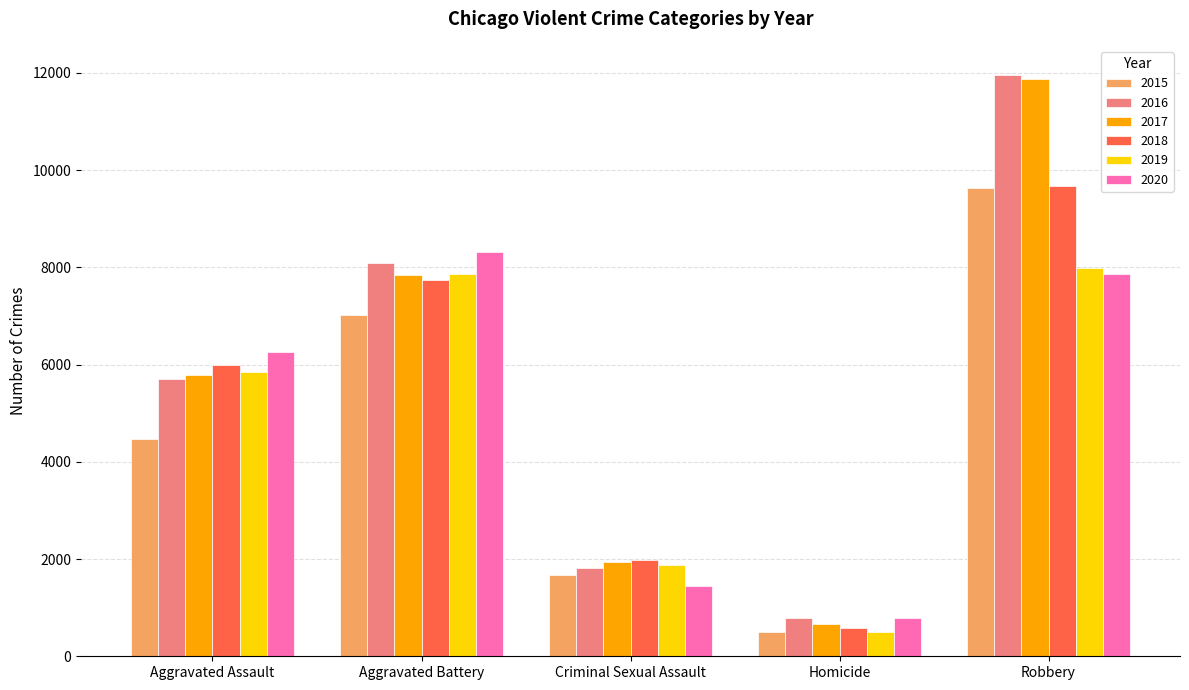

What is the sum of the 2018 values at Aggravated Battery and Aggravated Assault?

13735